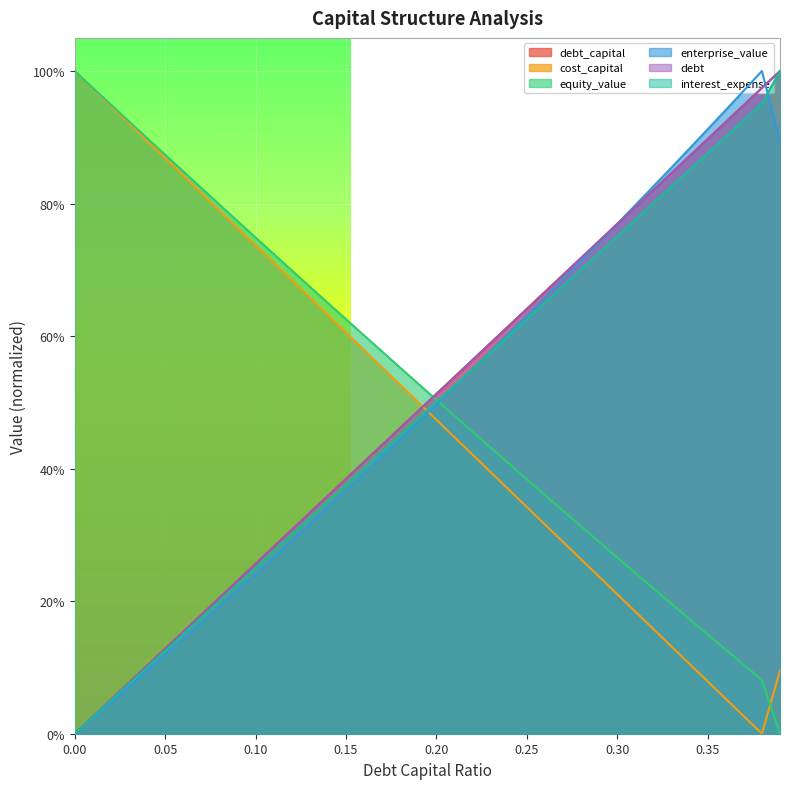

Does the chart display data point markers on the line(s)?

No